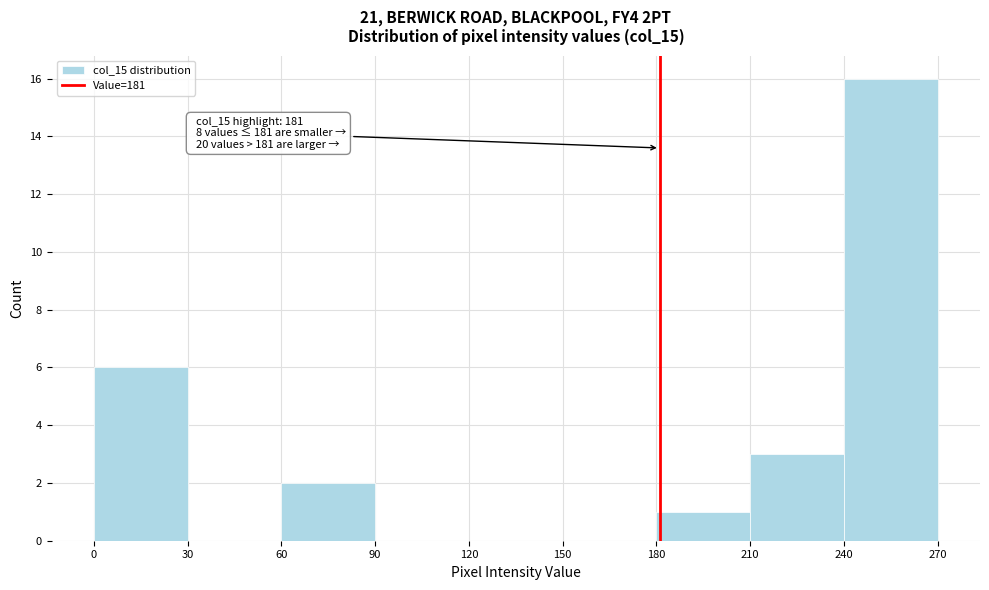

Which range on the x-axis has the tallest bar?

240 to 270